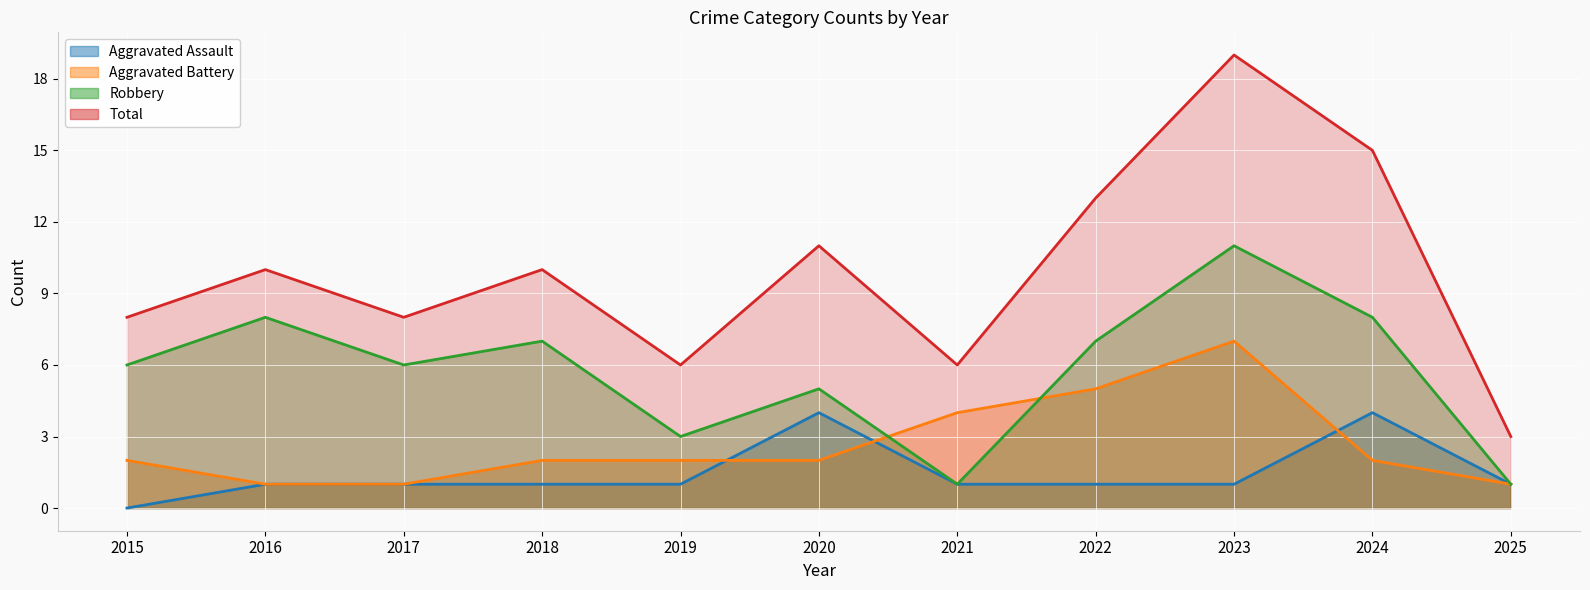

What is the value of the Aggravated Battery point at the 11th from the left?

1